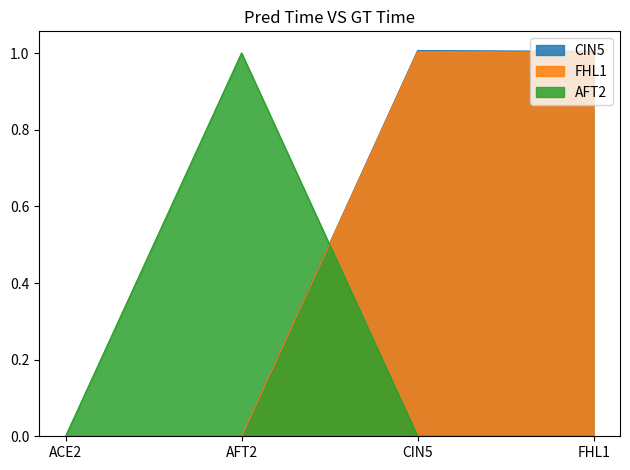

What is the difference between the FHL1 values at CIN5 and ACE2?

1.0